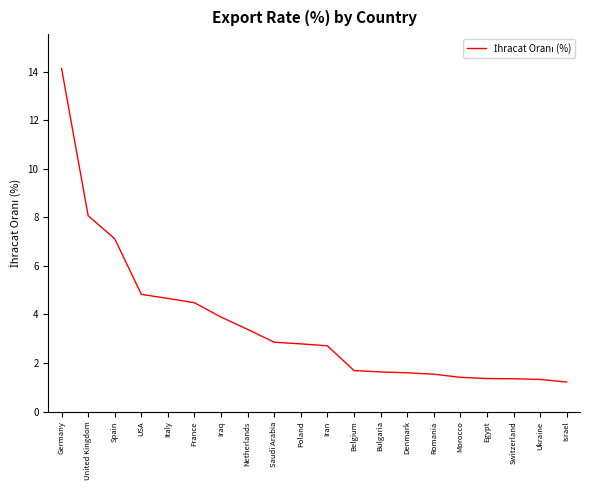

Which label corresponds to the largest value in the chart?

Germany